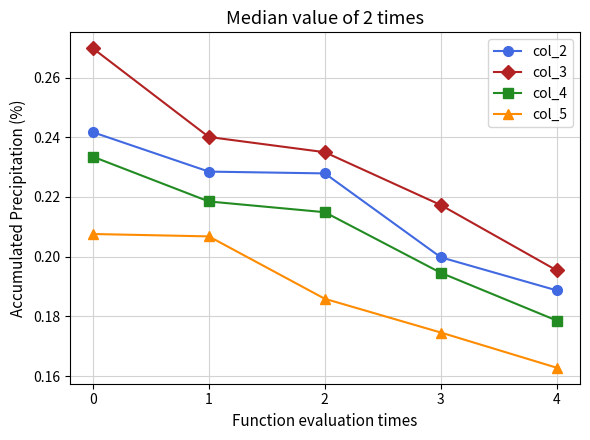

How many col_3 values are between 0 and 1?

5